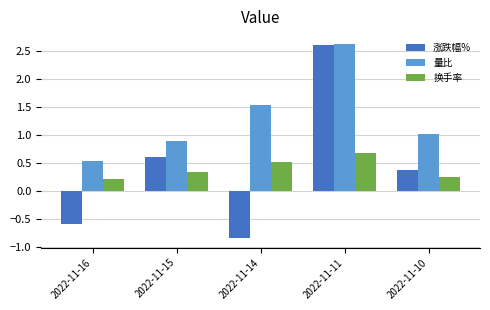

The value of 涨跌幅% at 2022-11-11 is 2.6. True or false?

True